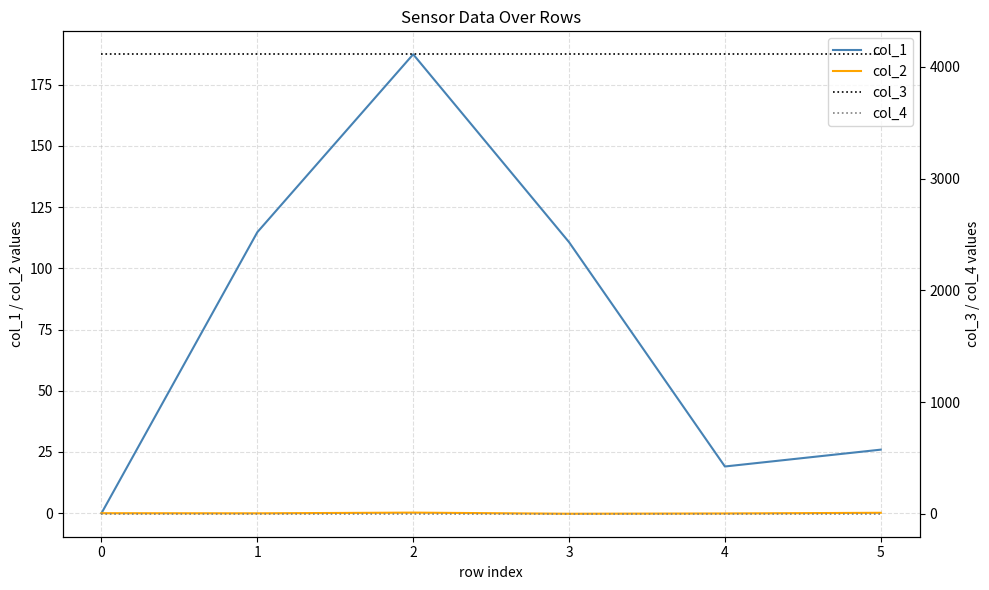

At how many categories does at least one series exceed 2393?

6